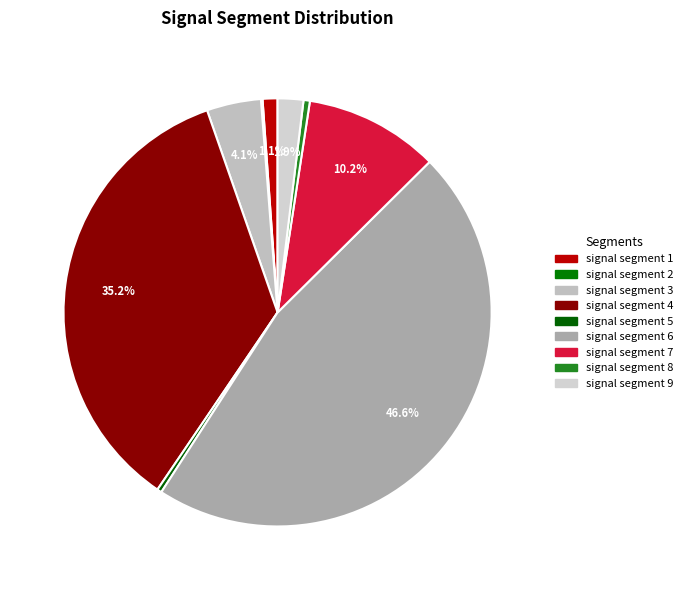

Count the number of slices in the pie.

9